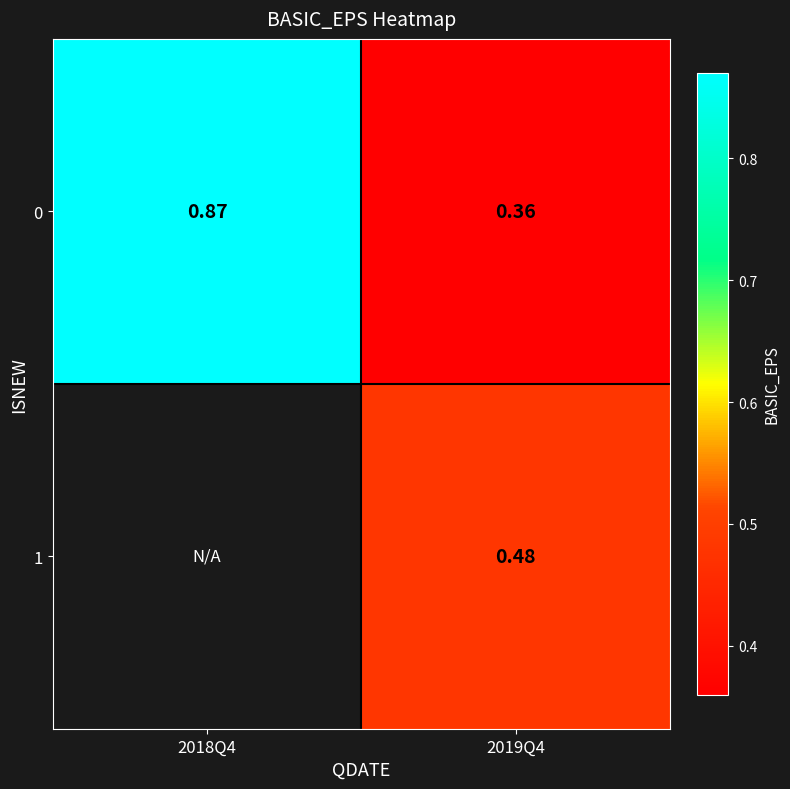

Which has a higher value, 2019Q4 or 2018Q4?

2018Q4